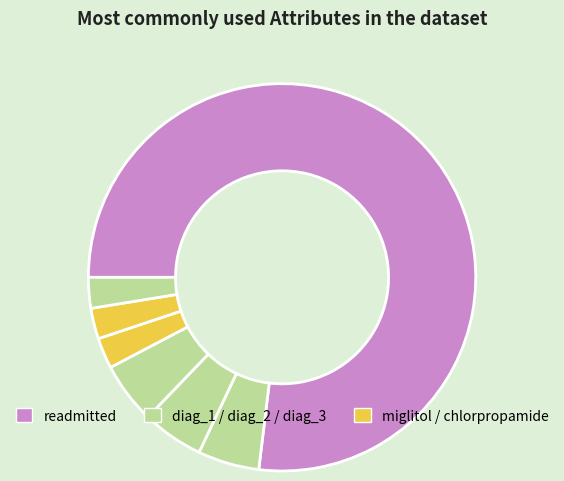

Is there any slice that represents more than half of the pie?

Yes